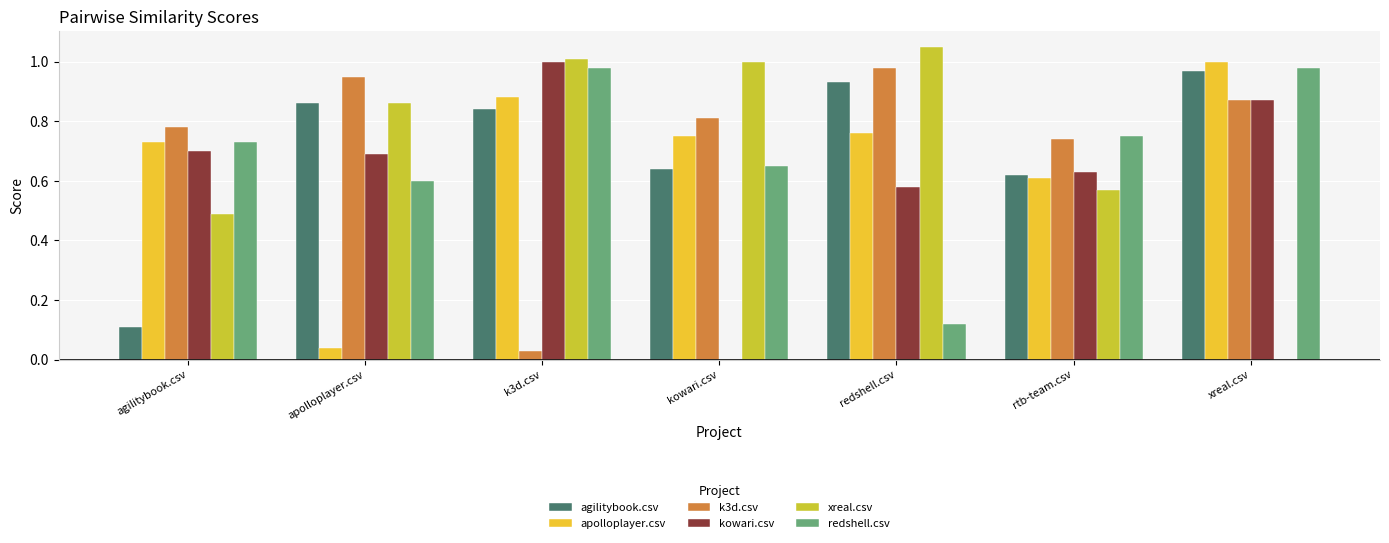

What is the sum of all kowari.csv values?

4.5